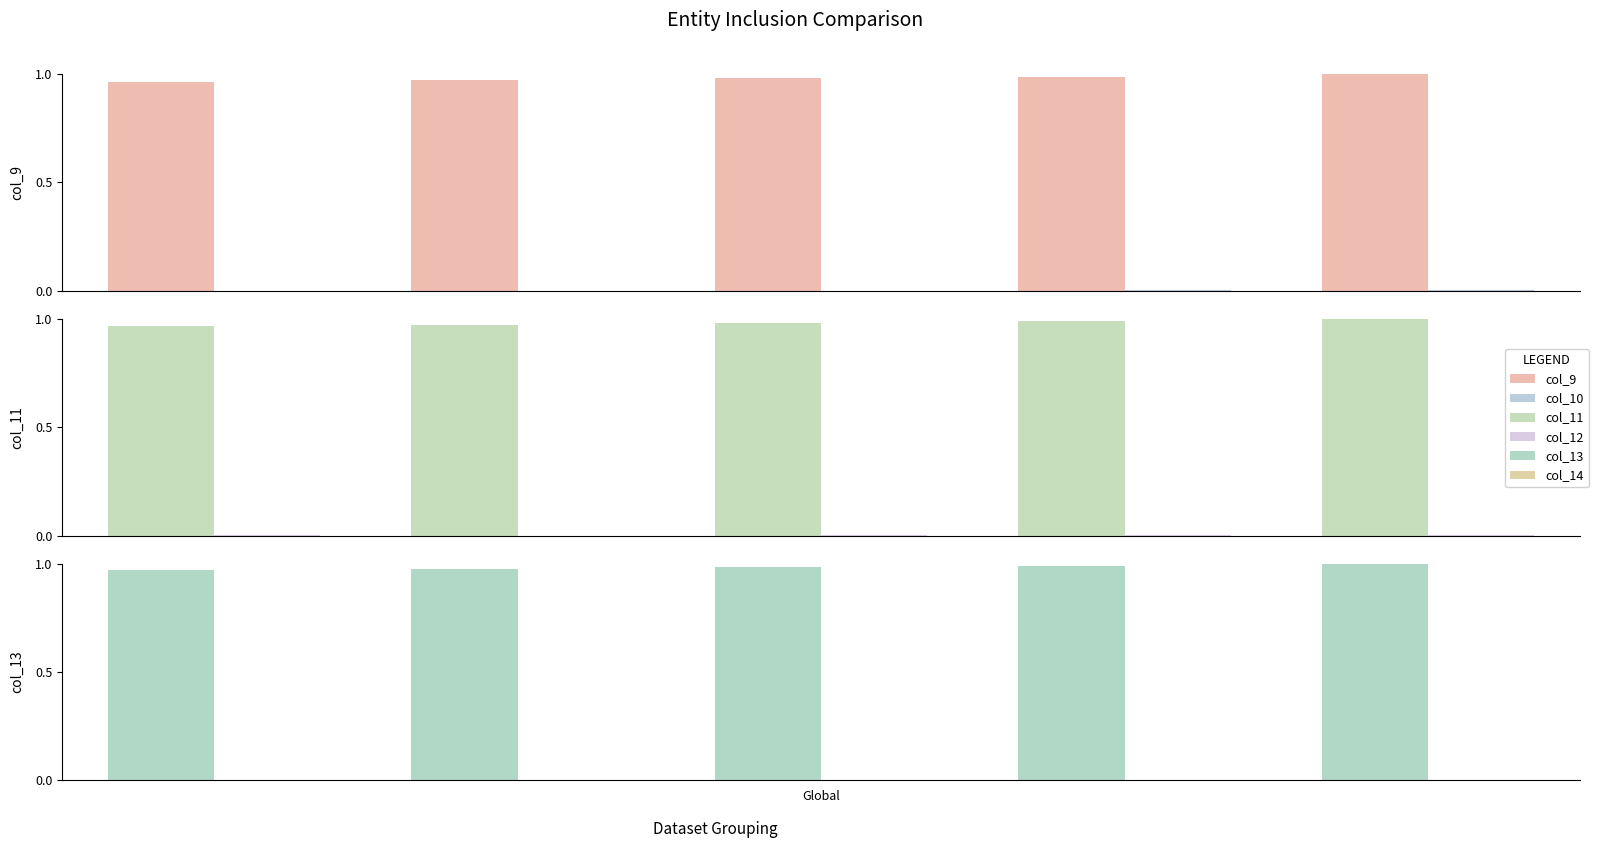

Which series has the largest range (max minus min)?

col_9